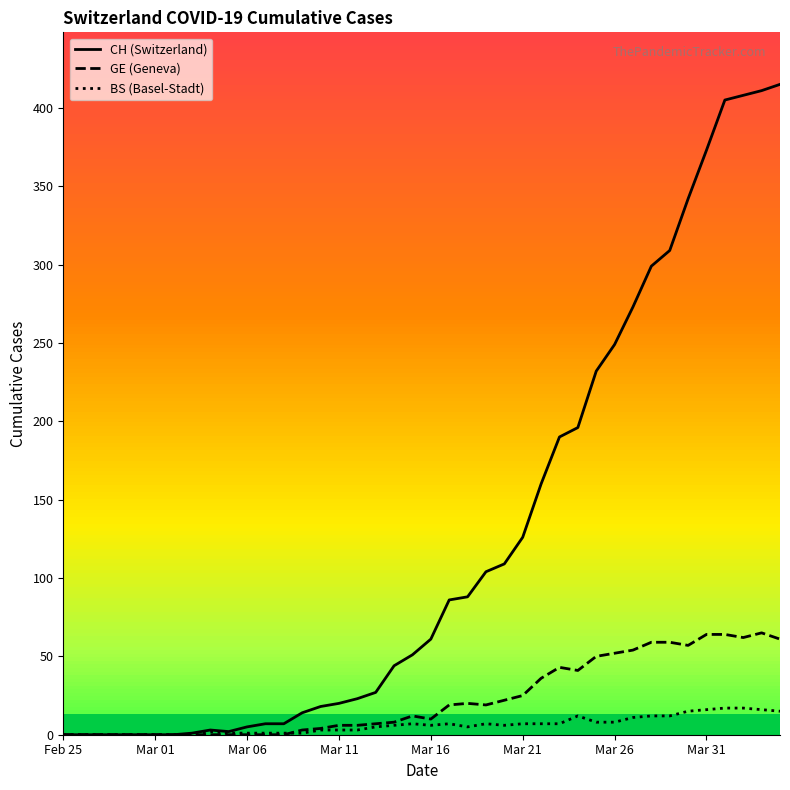

At Mar 21, list the series in order from smallest to largest.

BS (Basel-Stadt), GE (Geneva), CH (Switzerland)